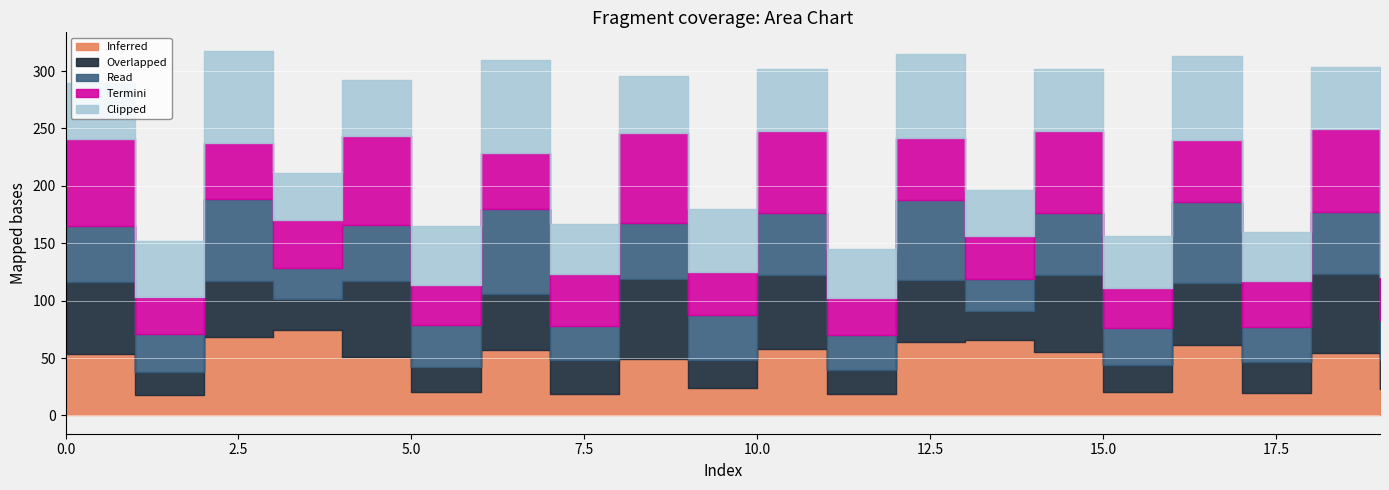

Where is the first local maximum for Read?

2